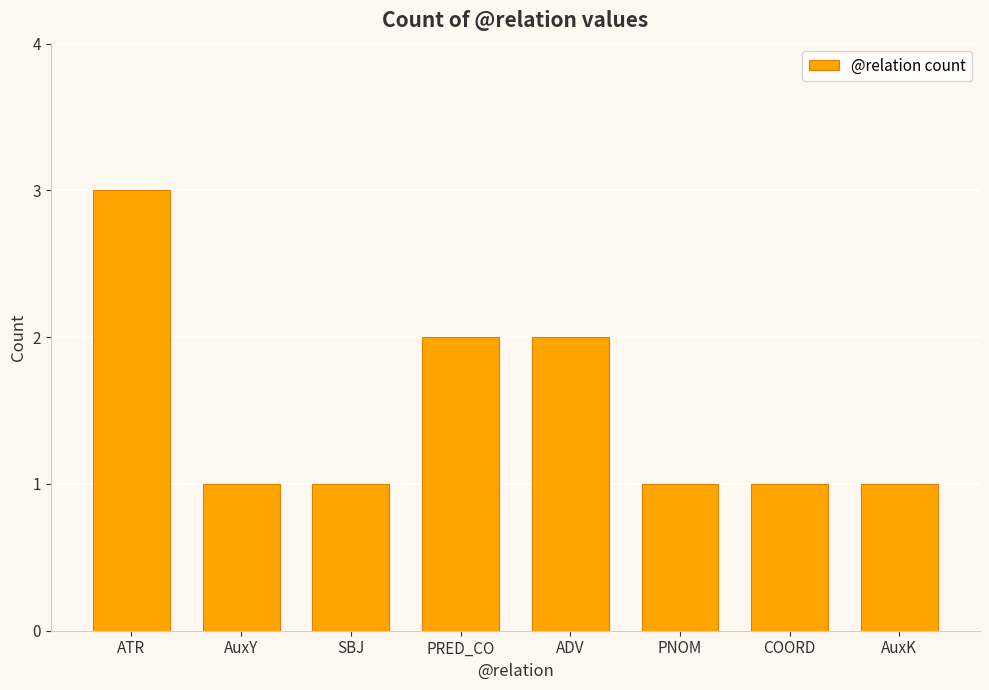

Reading right to left, transcribe all the data shown in this chart.

AuxK=1	COORD=1	PNOM=1	ADV=2	PRED_CO=2	SBJ=1	AuxY=1	ATR=3